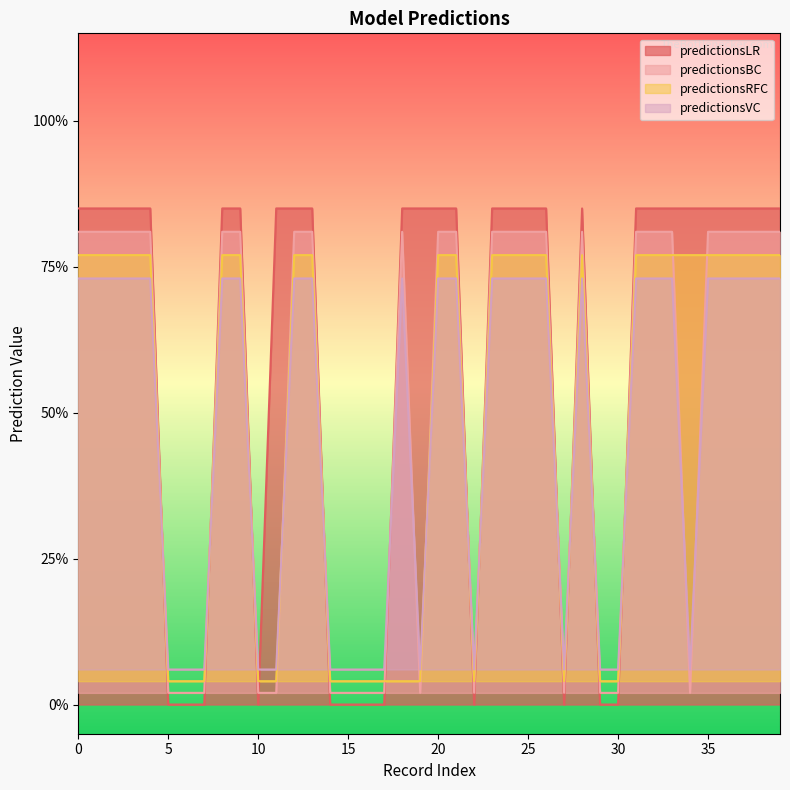

Reading left to right, what are all the values shown in this chart?

predictionsLR: 0.8	0.8	0.8	0.8	0.8	0.0	0.0	0.0	0.8	0.8	0.0	0.8	0.8	0.8	0.0	0.0	0.0	0.0	0.8	0.8	0.8	0.8	0.0	0.8	0.8	0.8	0.8	0.0	0.8	0.0	0.0	0.8	0.8	0.8	0.8	0.8	0.8	0.8	0.8	0.8
predictionsBC: 0.7	0.7	0.7	0.7	0.7	0.1	0.1	0.1	0.7	0.7	0.1	0.1	0.7	0.7	0.1	0.1	0.1	0.1	0.7	0.1	0.7	0.7	0.1	0.7	0.7	0.7	0.7	0.1	0.7	0.1	0.1	0.7	0.7	0.7	0.1	0.7	0.7	0.7	0.7	0.7
predictionsRFC: 0.8	0.8	0.8	0.8	0.8	0.0	0.0	0.0	0.8	0.8	0.0	0.0	0.8	0.8	0.0	0.0	0.0	0.0	0.0	0.0	0.8	0.8	0.0	0.8	0.8	0.8	0.8	0.0	0.8	0.0	0.0	0.8	0.8	0.8	0.8	0.8	0.8	0.8	0.8	0.8
predictionsVC: 0.8	0.8	0.8	0.8	0.8	0.0	0.0	0.0	0.8	0.8	0.0	0.0	0.8	0.8	0.0	0.0	0.0	0.0	0.8	0.0	0.8	0.8	0.0	0.8	0.8	0.8	0.8	0.0	0.8	0.0	0.0	0.8	0.8	0.8	0.0	0.8	0.8	0.8	0.8	0.8